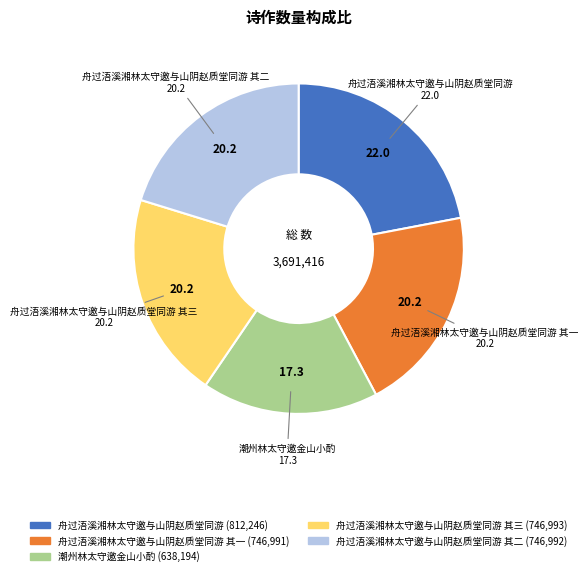

Is there a majority slice in this chart?

No